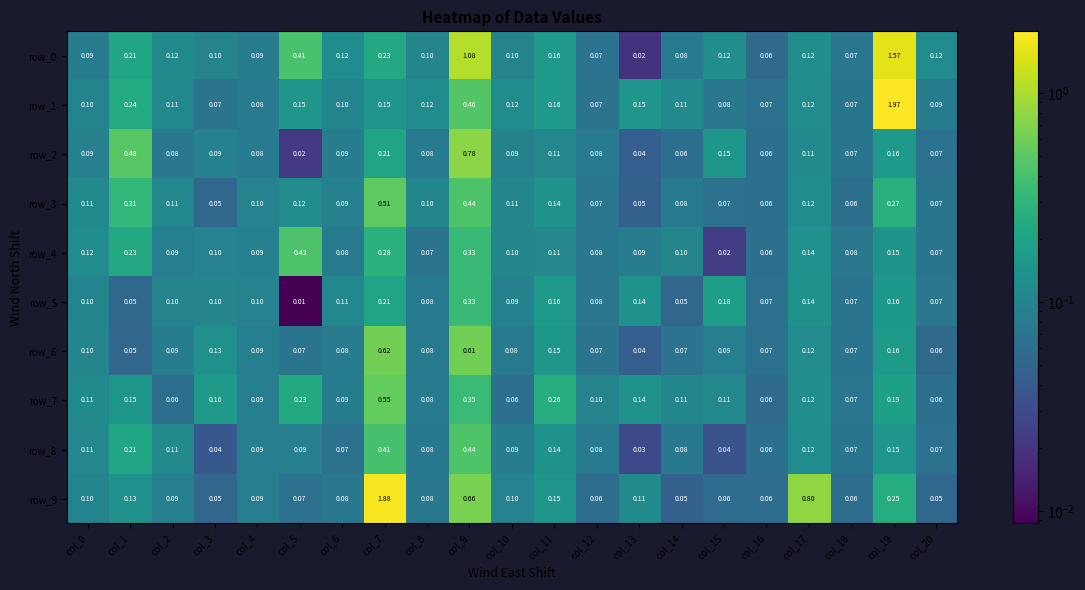

Is the value of row_8 at col_17 greater than the value of row_9 at col_18?

Yes